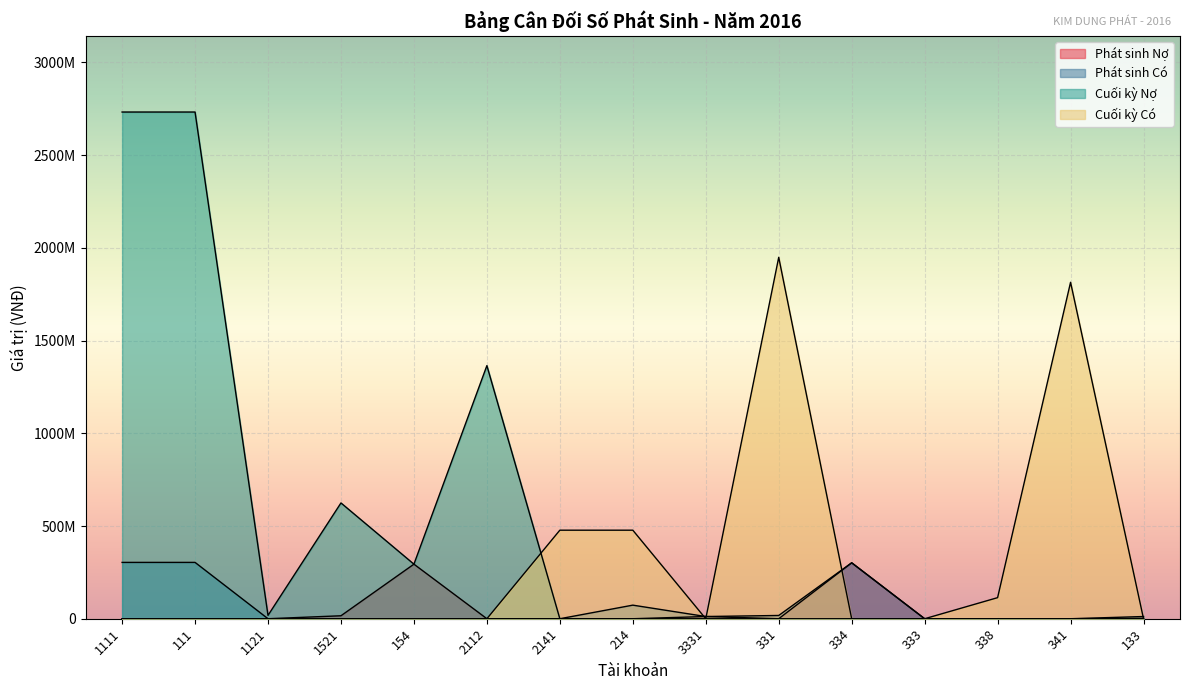

List the labels in order of Cuối kỳ Nợ value, smallest first.

2141, 214, 3331, 331, 334, 333, 338, 341, 133, 1121, 154, 1521, 2112, 1111, 111